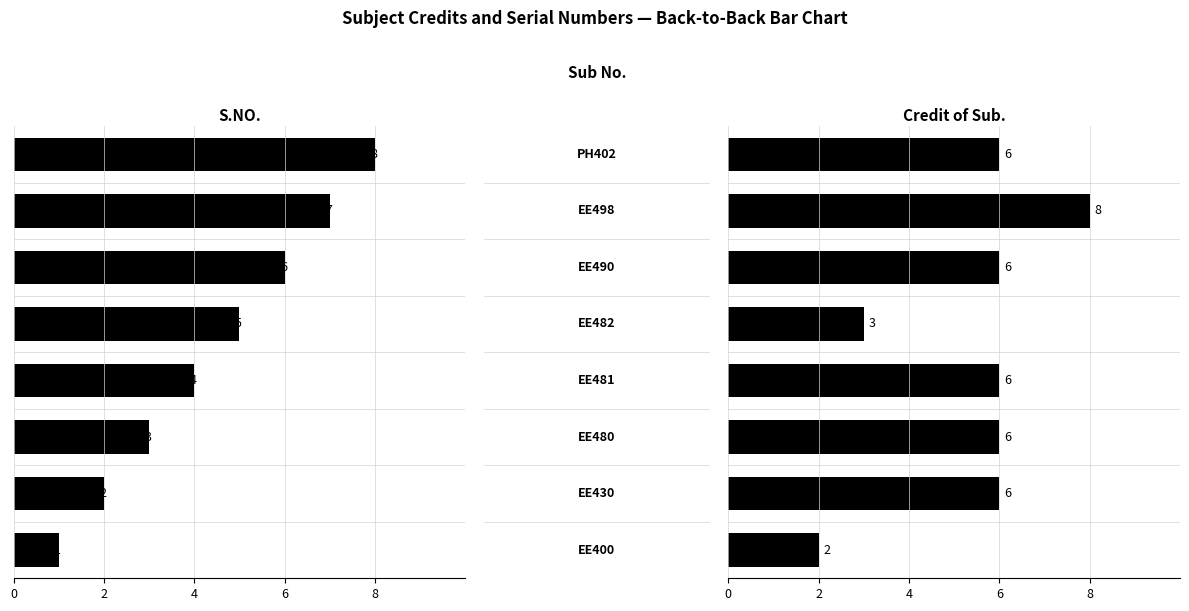

What is the sum of the Credit of Sub. values at 7 and 0?

8